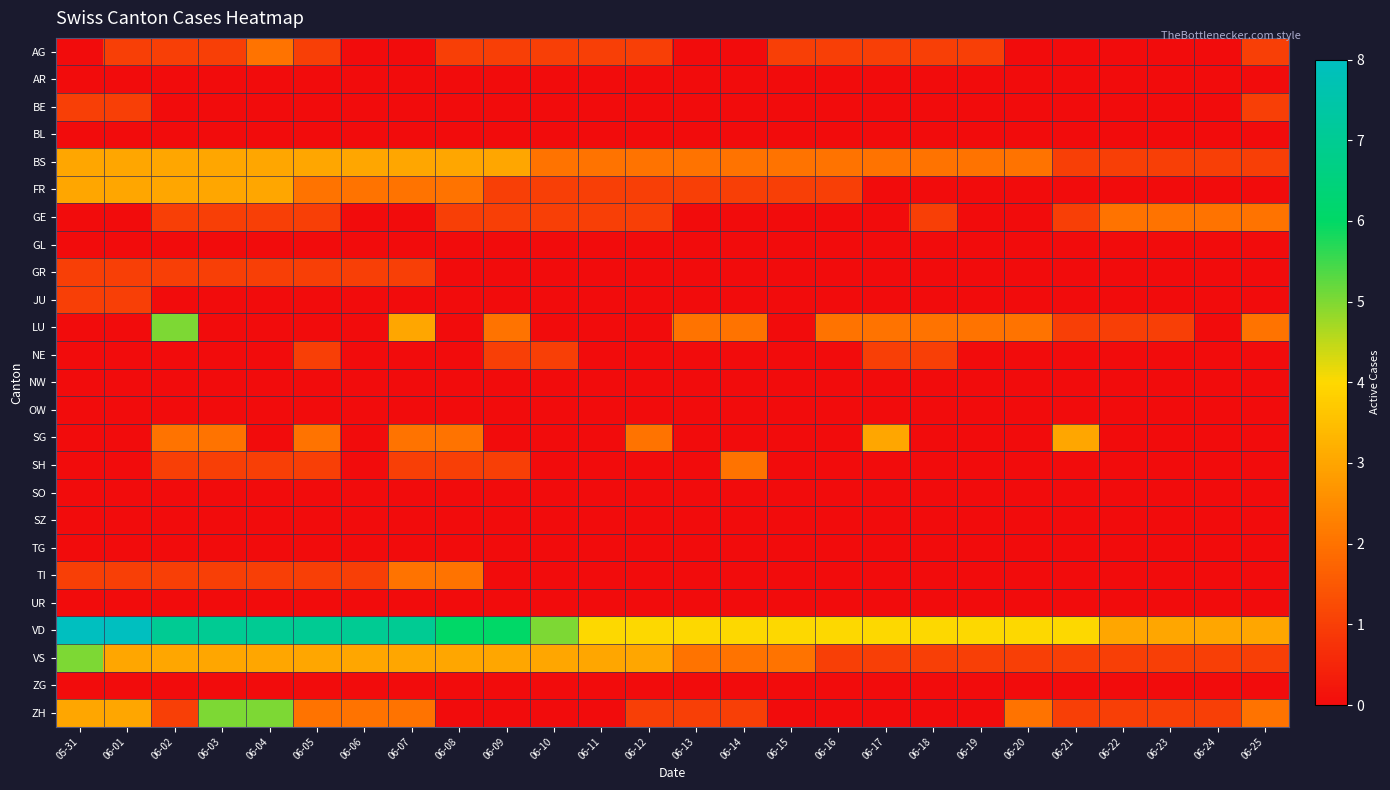

Which label corresponds to the largest value in the chart?

05-31